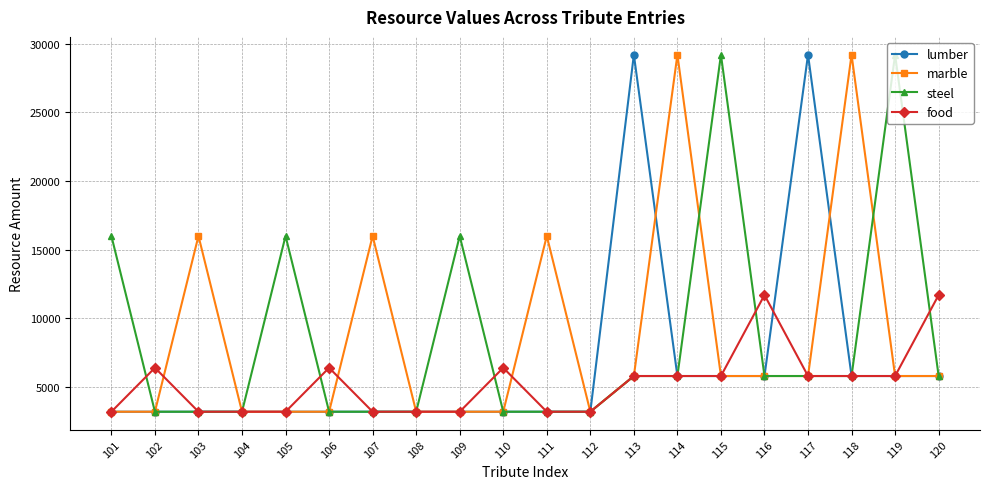

At which category does food reach its first local peak?

102